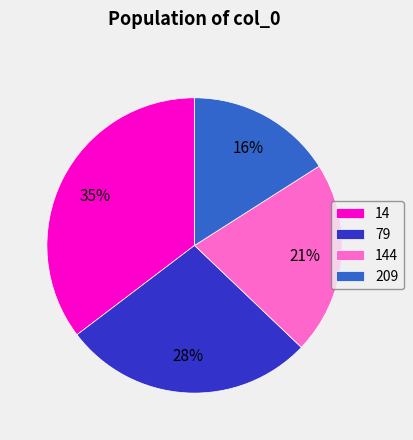

Between 14 and 144, which is larger?

14